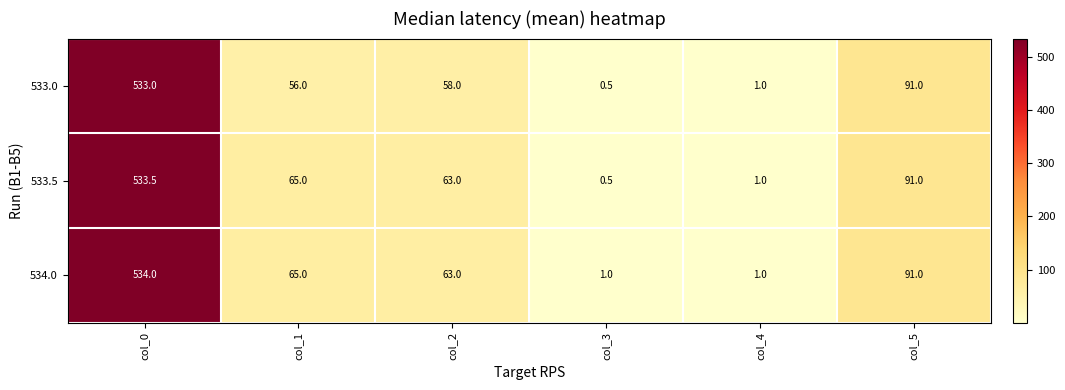

What is the average value of the 534.0 series?

125.8